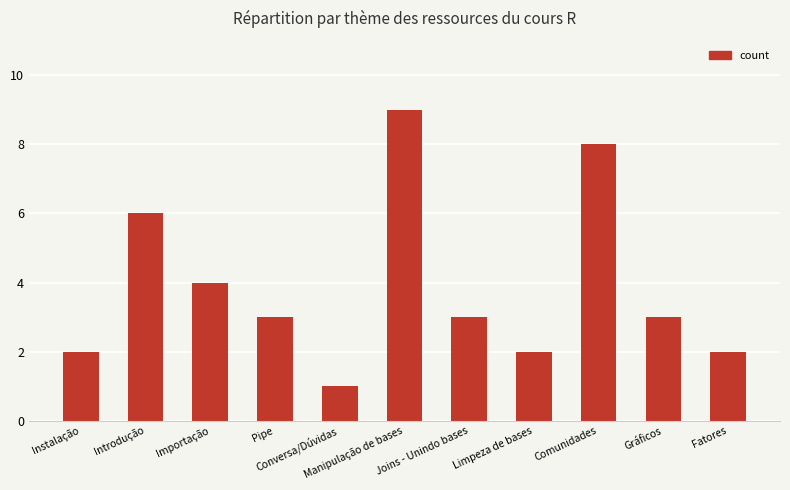

What is the value of the 9th bar from the left?

8